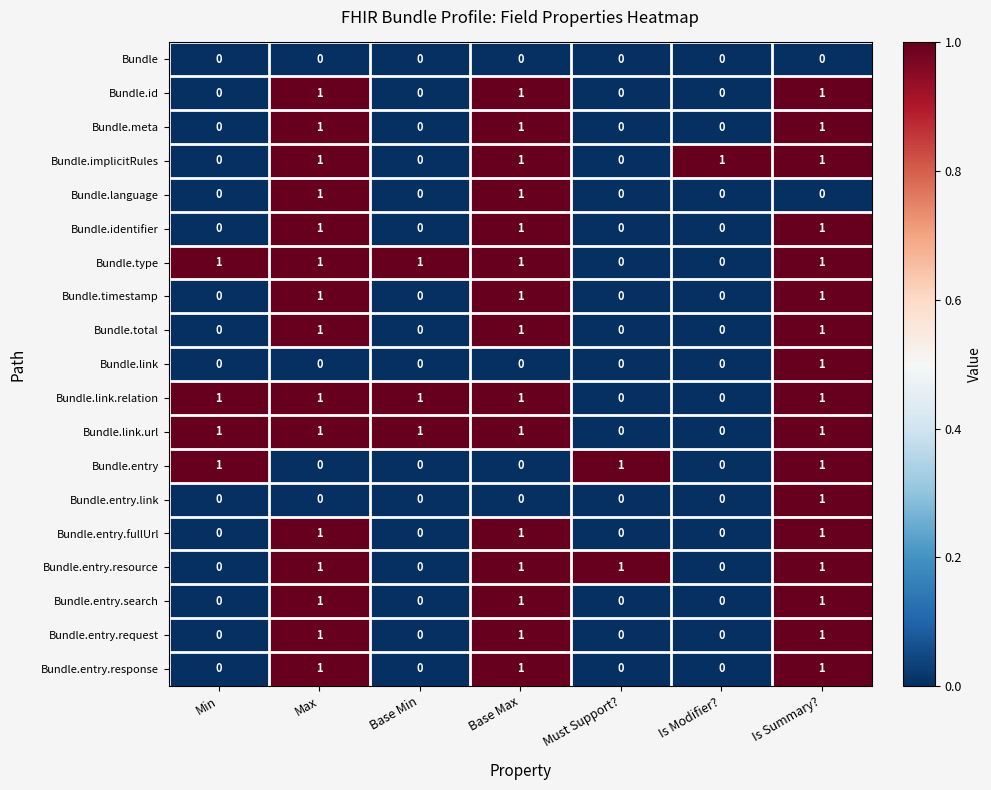

The value of Bundle.entry.resource at Must Support? is 0. True or false?

False